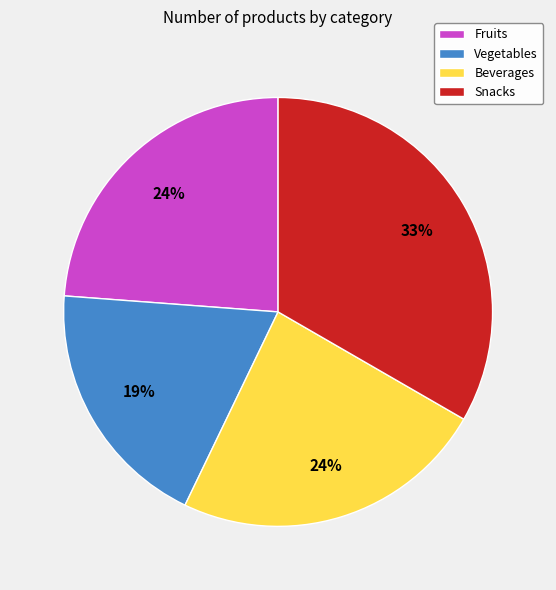

The Fruits slice represents 13% of the pie. True or false?

False